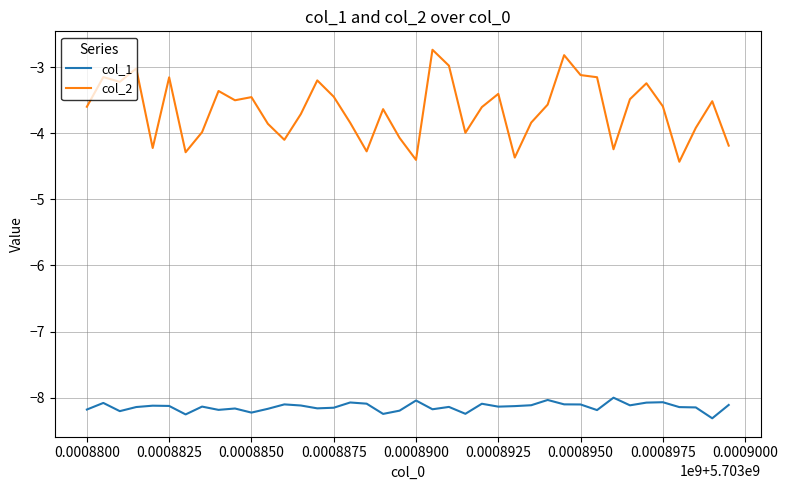

Which series has the largest range (max minus min)?

col_2